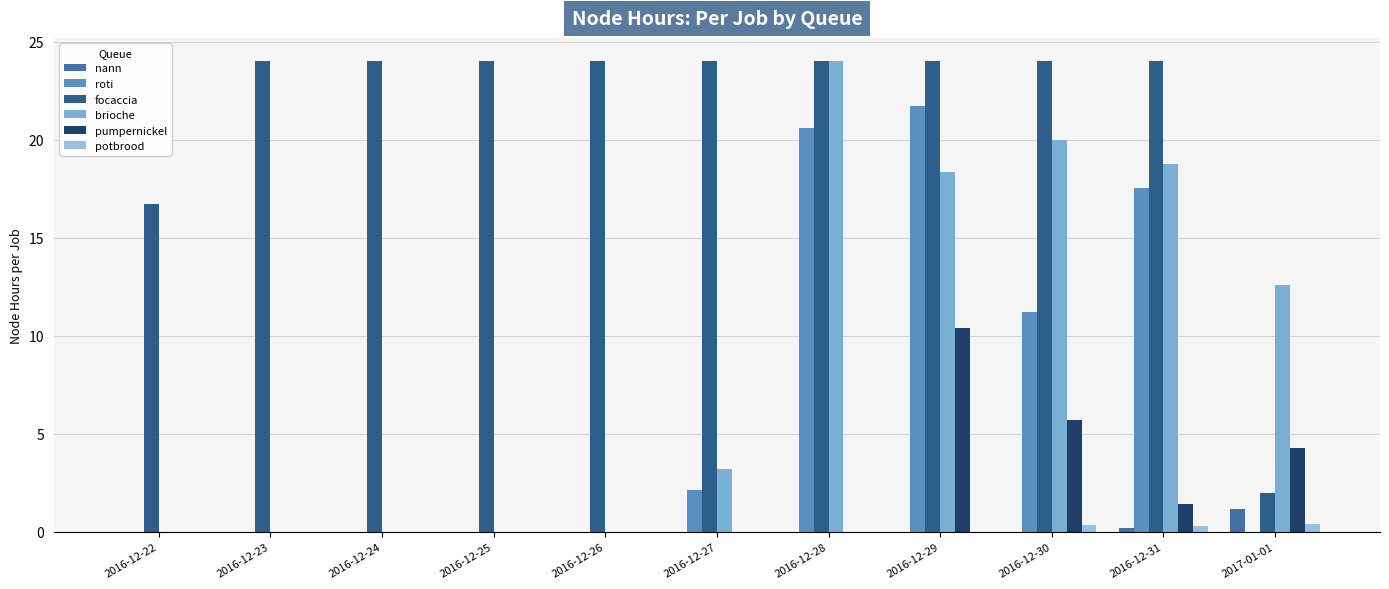

How many distinct data groups are displayed?

6